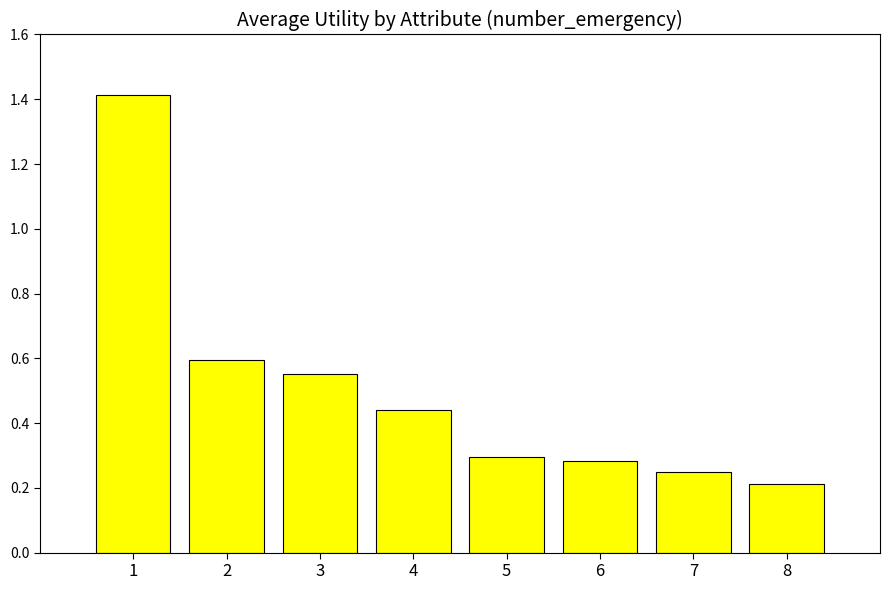

The value at 7 is 0.1. True or false?

False